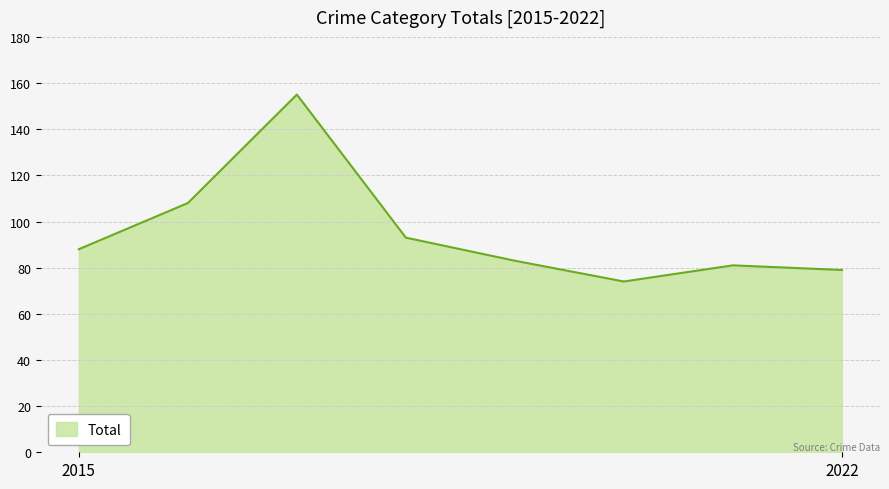

Count the number of categories in the chart.

8